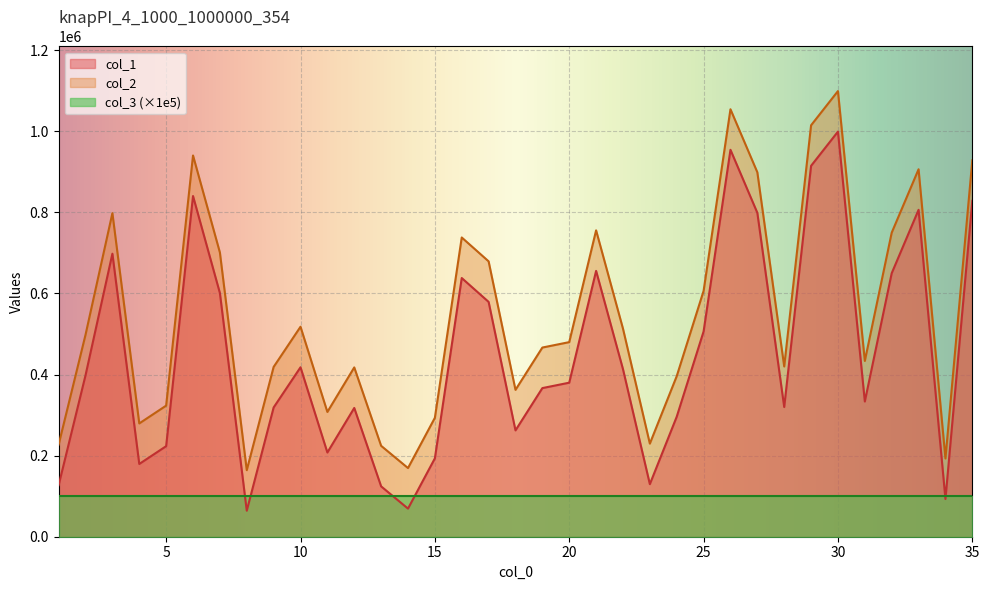

How many values in the col_2 series exceed 479913?

17